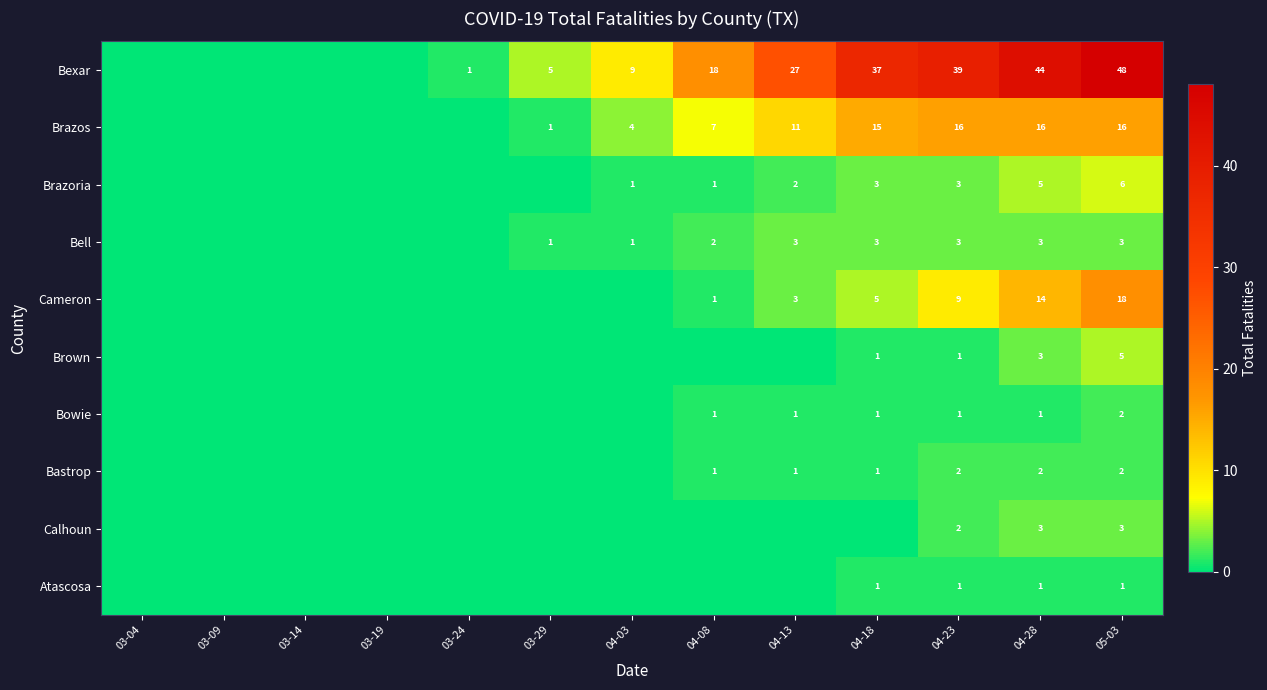

What is the total value across all series at 05-03?

104